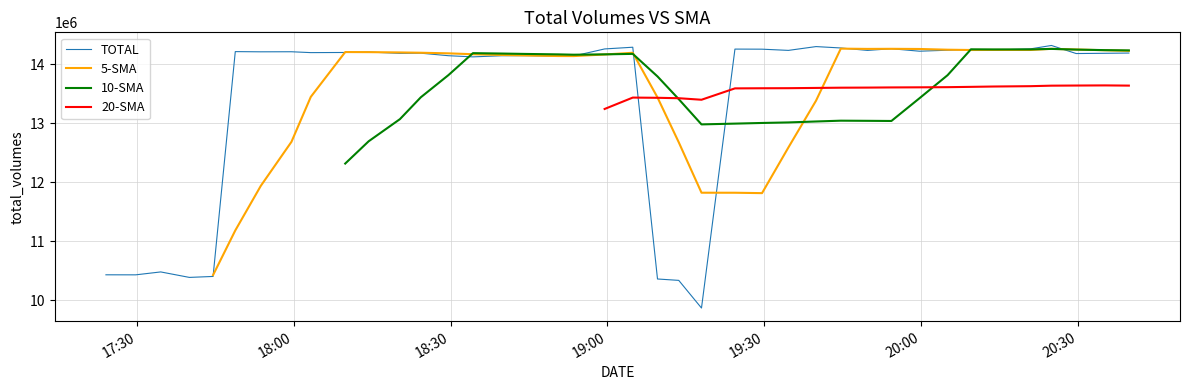

Does the chart display data point markers on the line(s)?

No